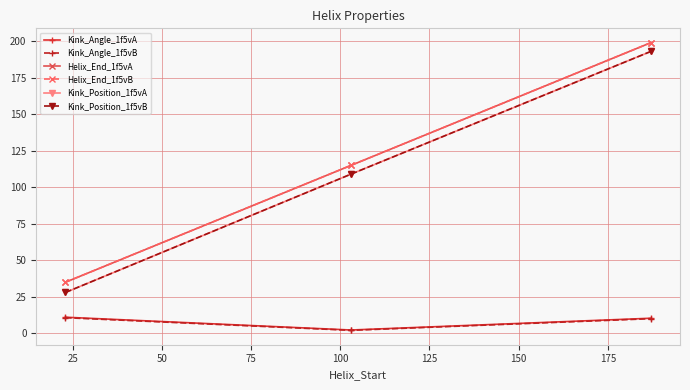

Is this an area chart (filled region under the line)?

No